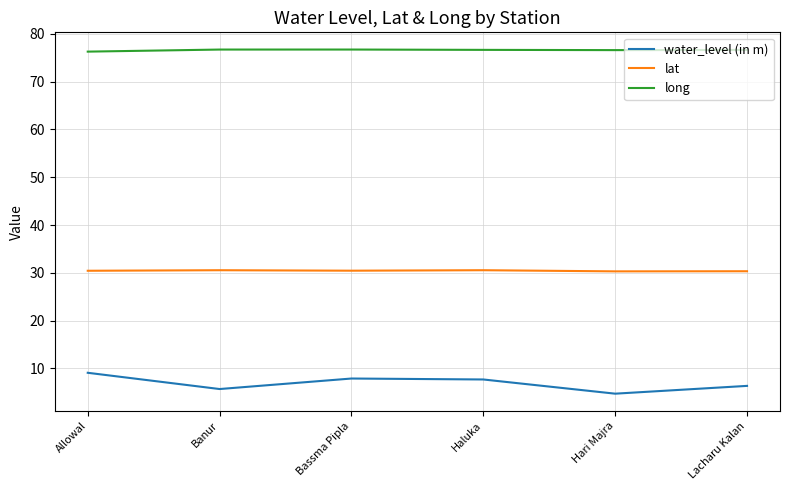

What are all the series names shown in the legend?

water_level (in m), lat, long